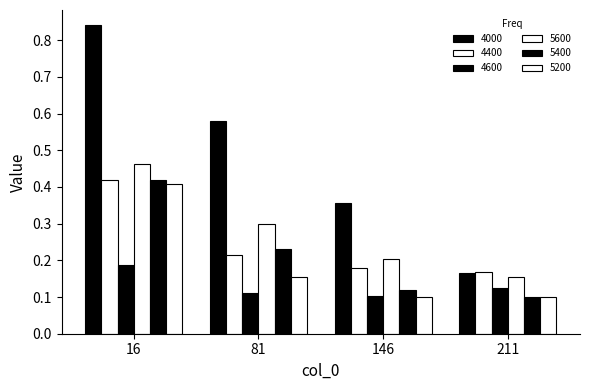

Between 81 and 146, which is larger?

81